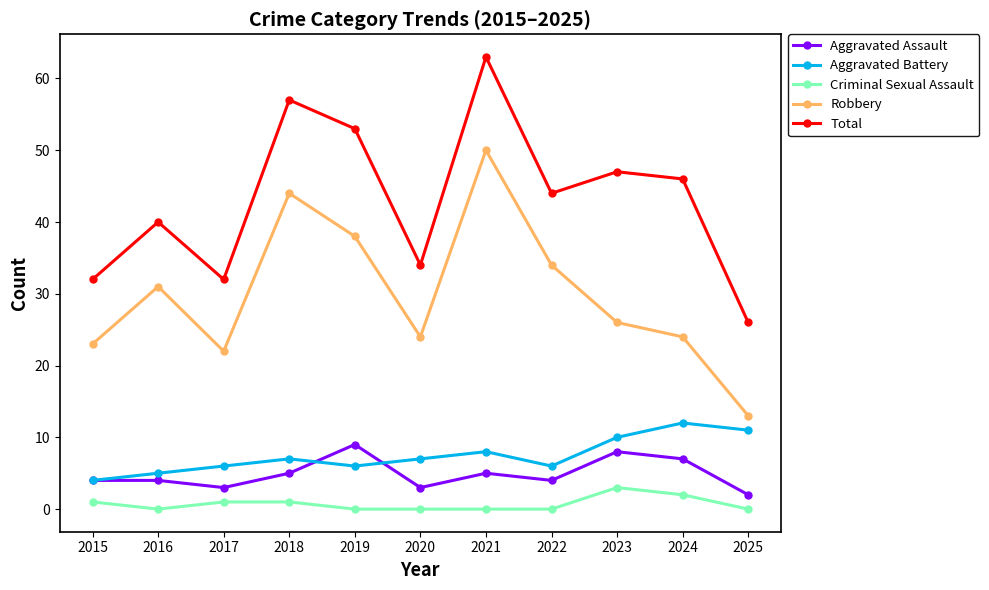

What is the difference between the second highest and minimum values in the Total series?

31